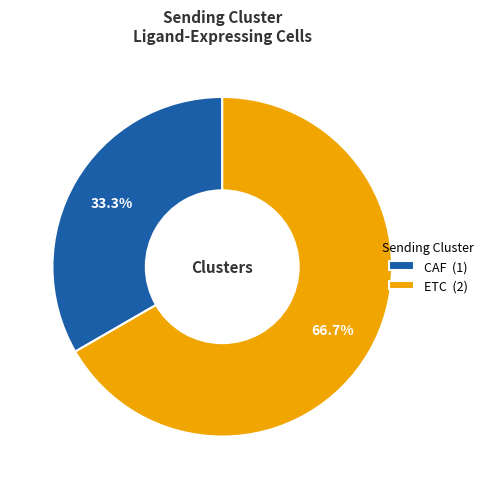

How much of the chart is everything except ETC?

33.3%